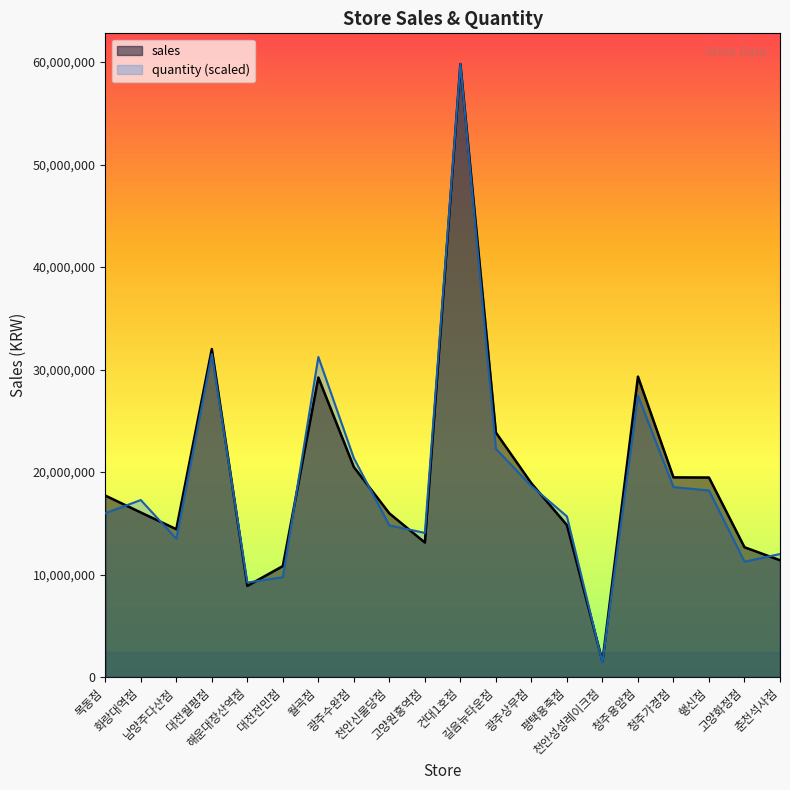

Which category has the highest value across all series?

건대1호점